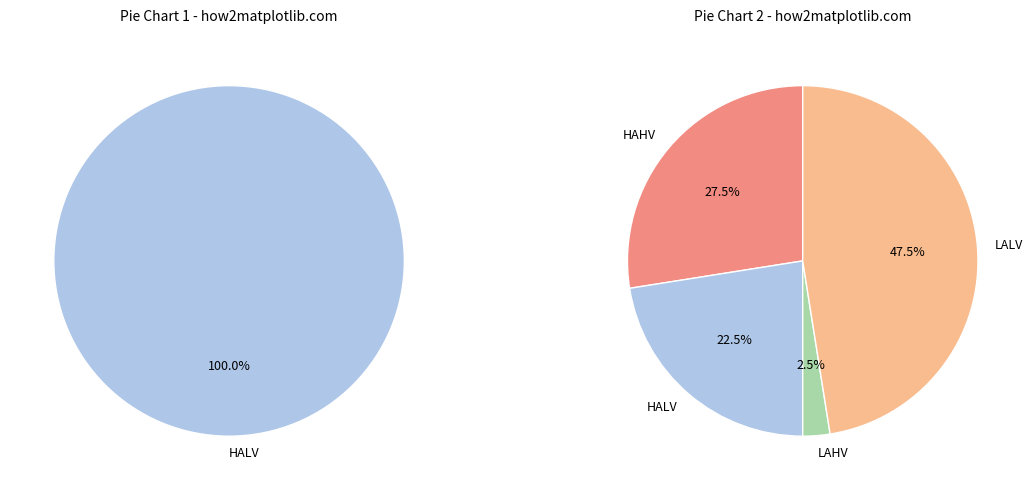

Does HALV account for over 50% of the chart?

No